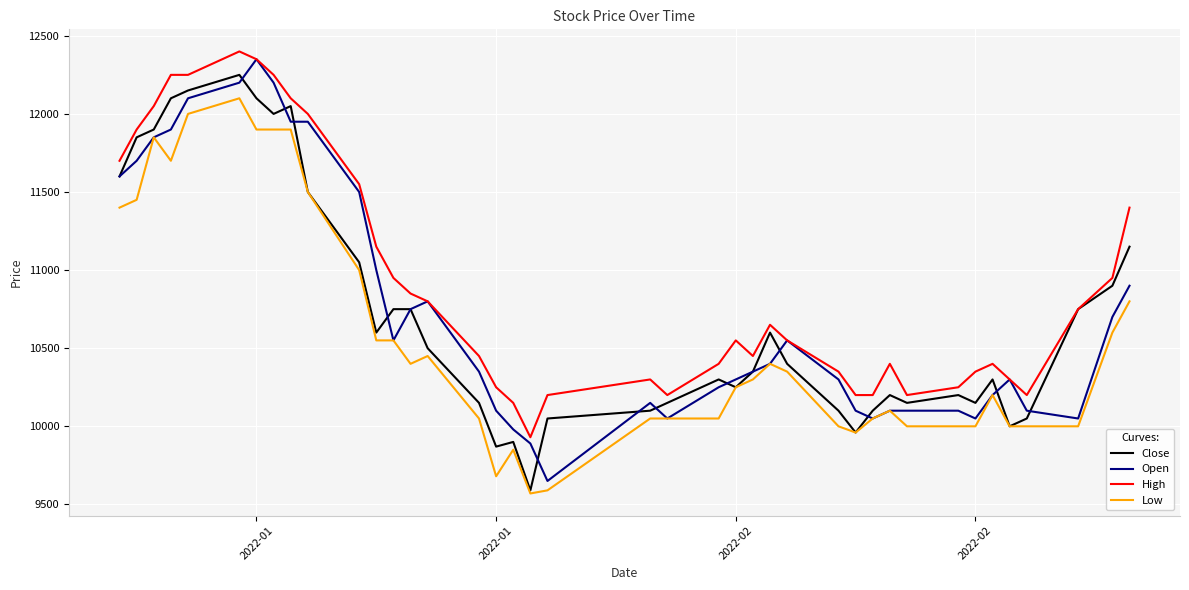

Which series has the largest total across all categories?

High